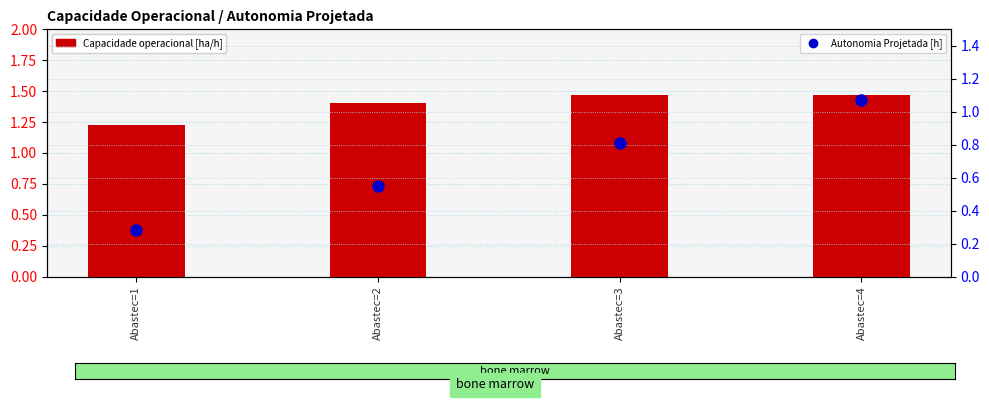

Which series has the widest spread of values?

Autonomia Projetada [h]